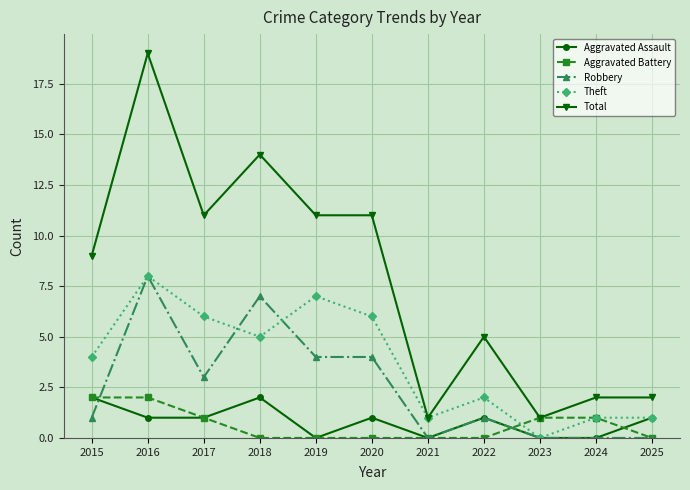

Where is the first local minimum for Robbery?

2017